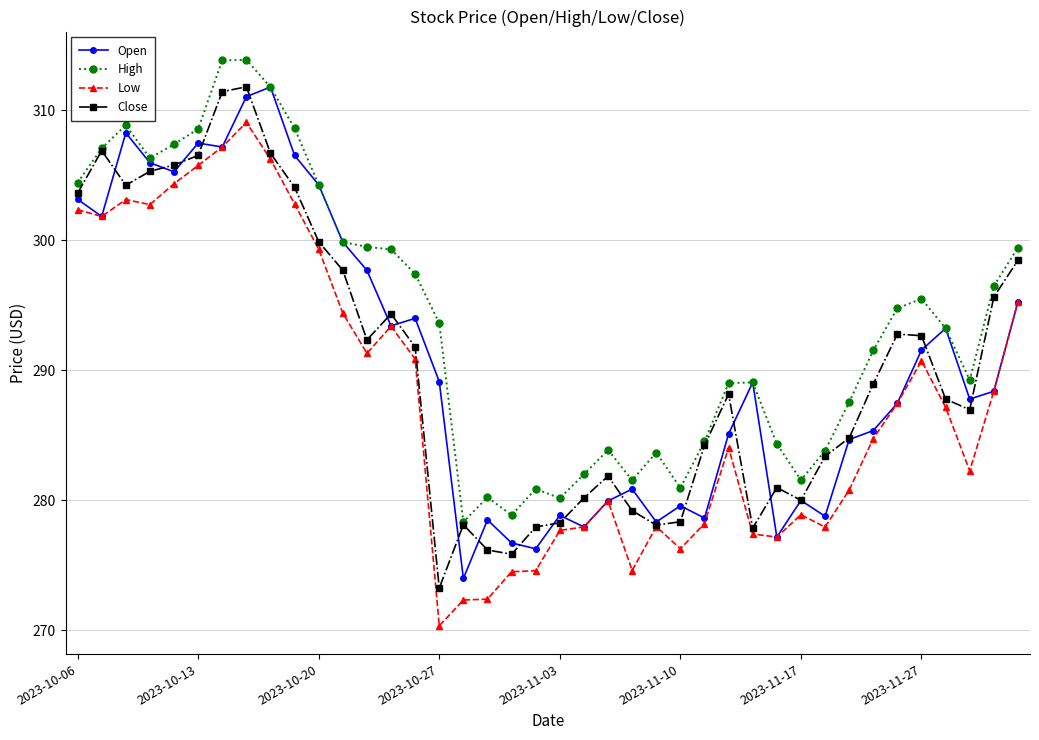

True or false: Low has more than 0 interior local peaks.

True